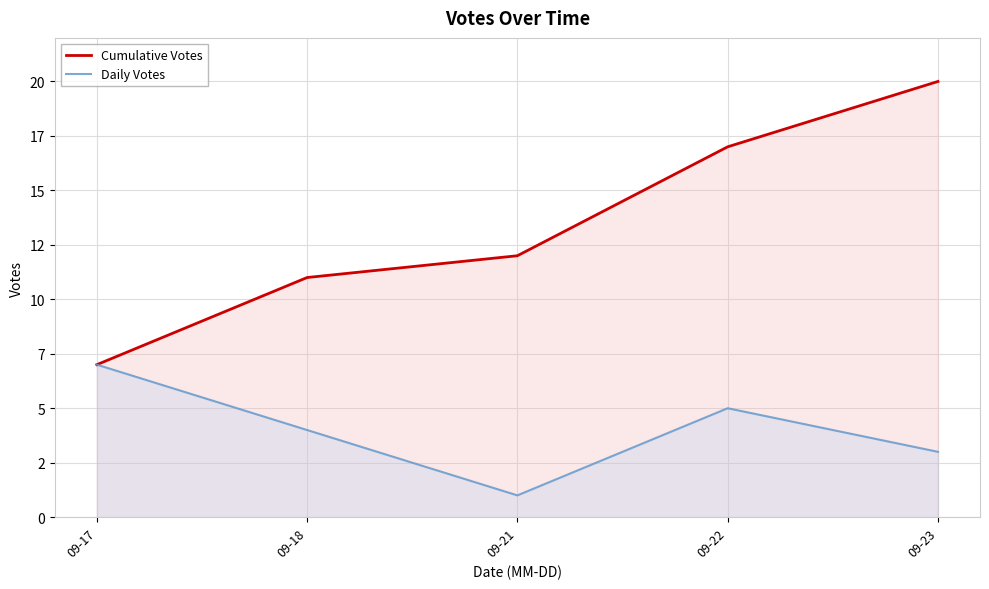

The Cumulative Votes series shows 19 at 09-18. True or false?

False